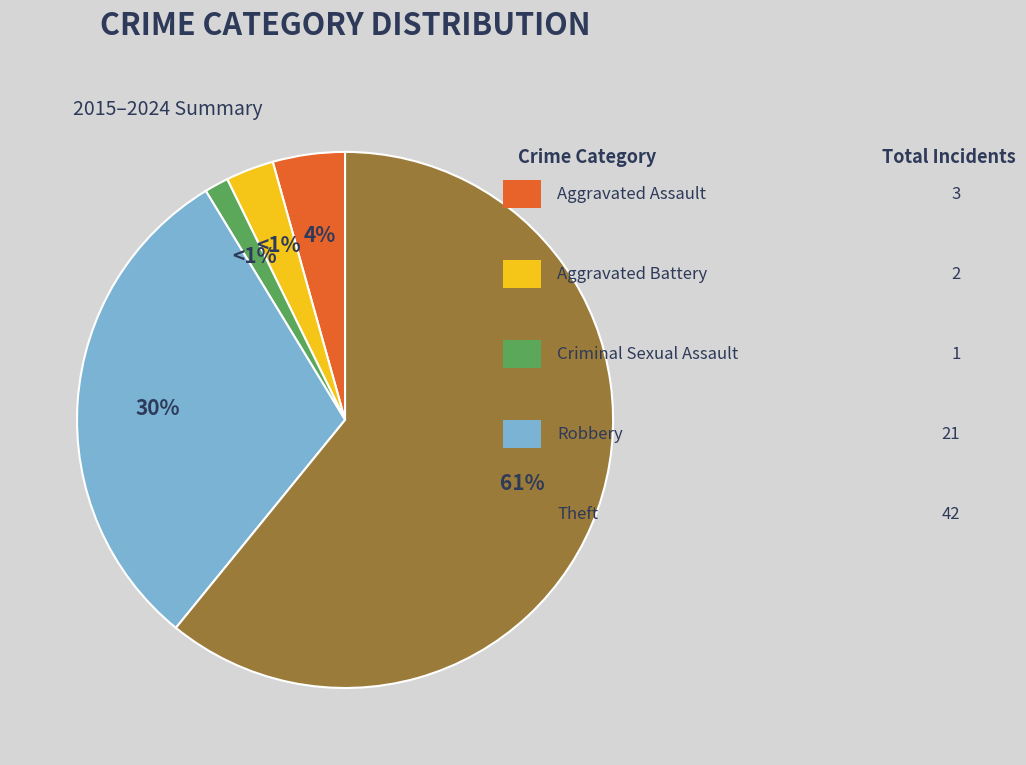

What is the smallest slice in the pie chart?

Criminal Sexual Assault